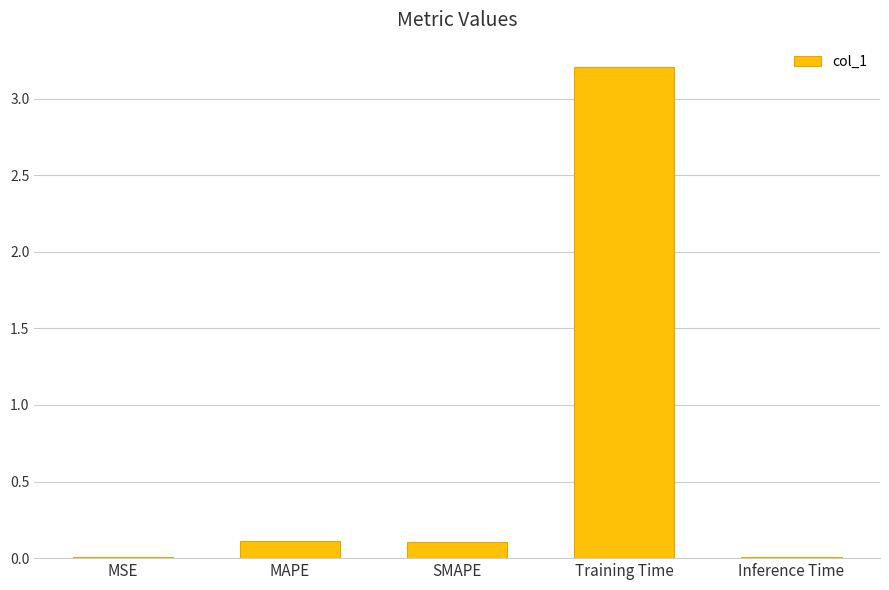

What is the sum of the values at SMAPE and MAPE?

0.2